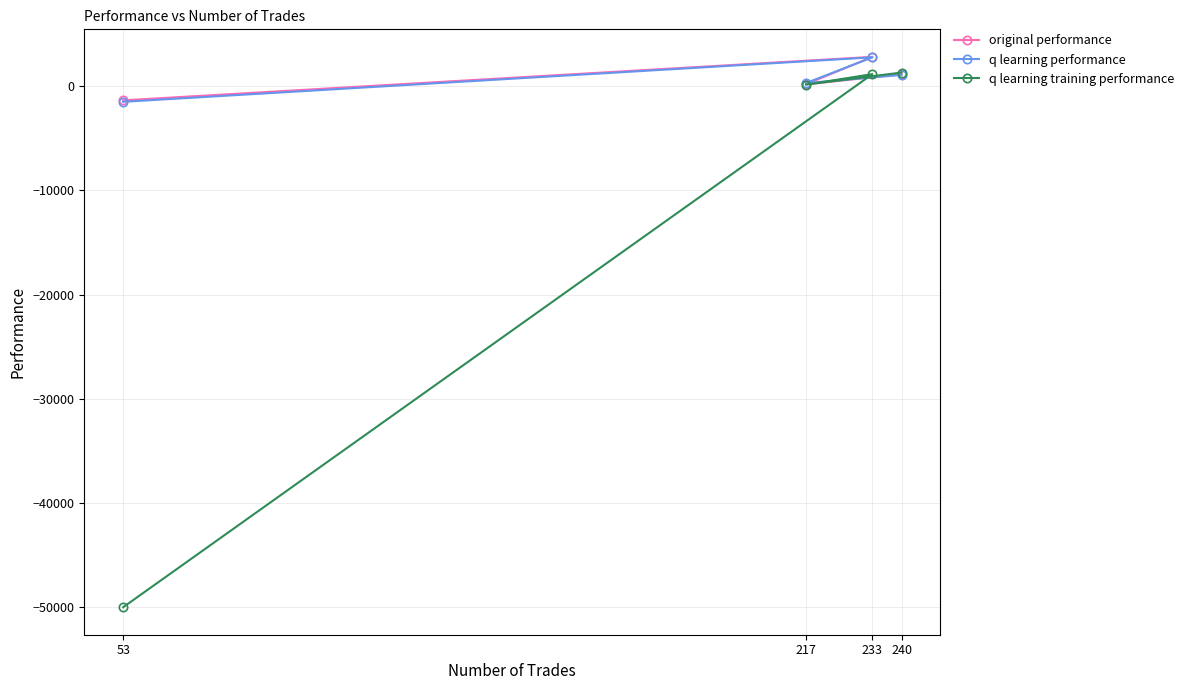

Which series has the largest total across all categories?

original performance